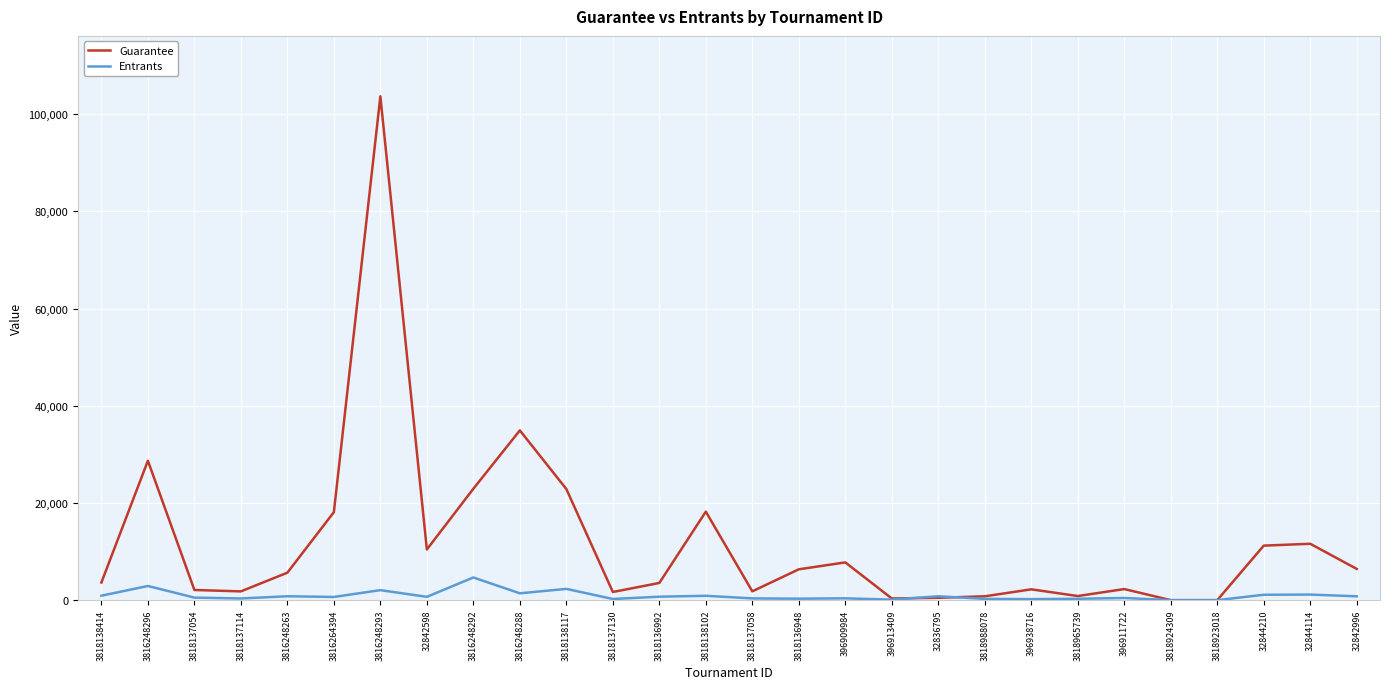

What is the maximum value for Guarantee?

103650